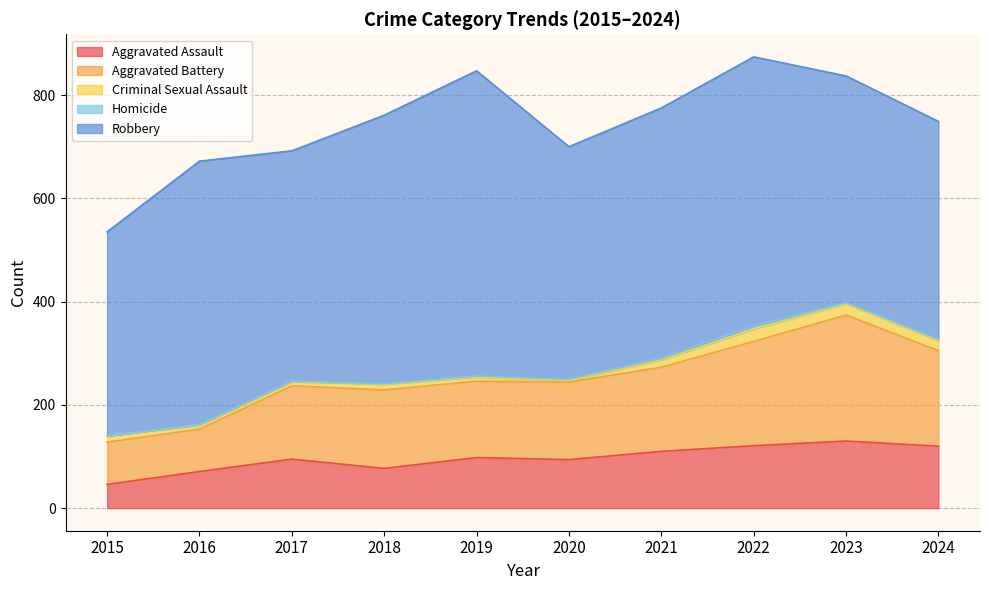

Does the chart have visible grid lines?

Yes